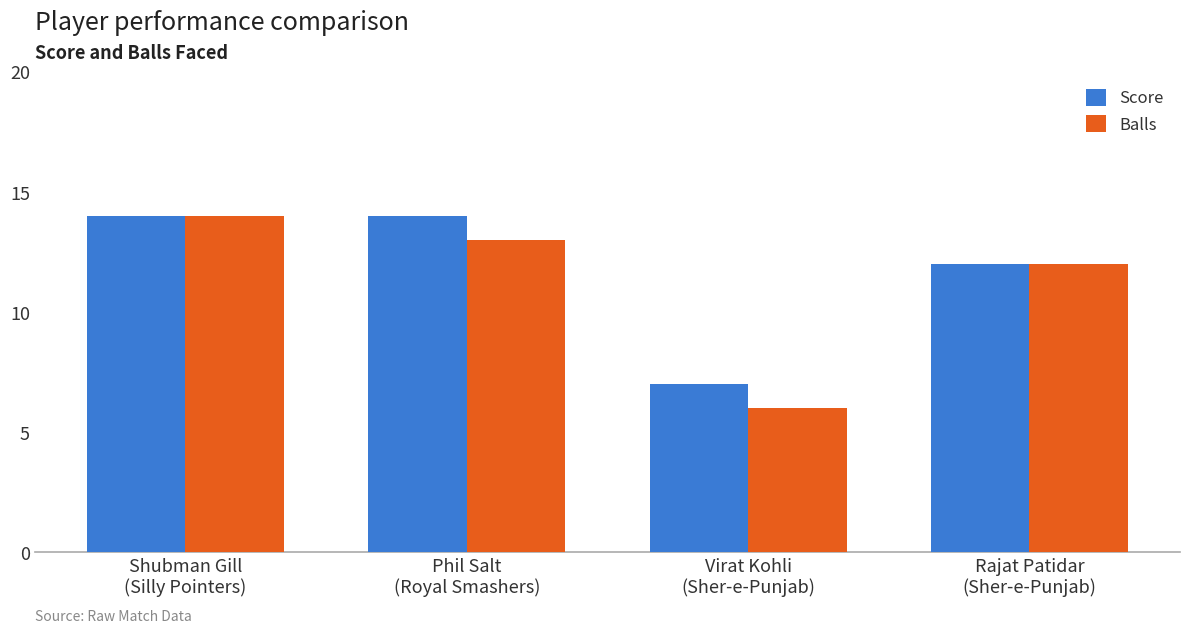

Reading left to right, extract all data points from this chart.

Score: 14	14	7	12
Balls: 14	13	6	12